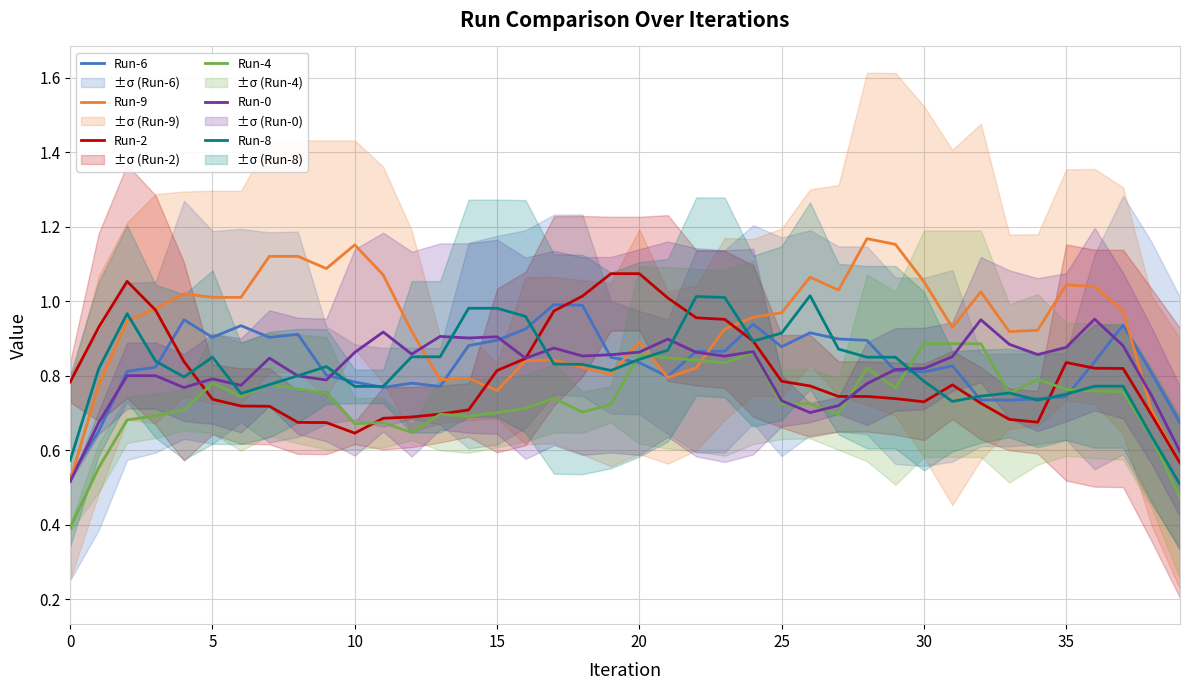

True or false: Run-8 and Run-0 cross at least once.

True